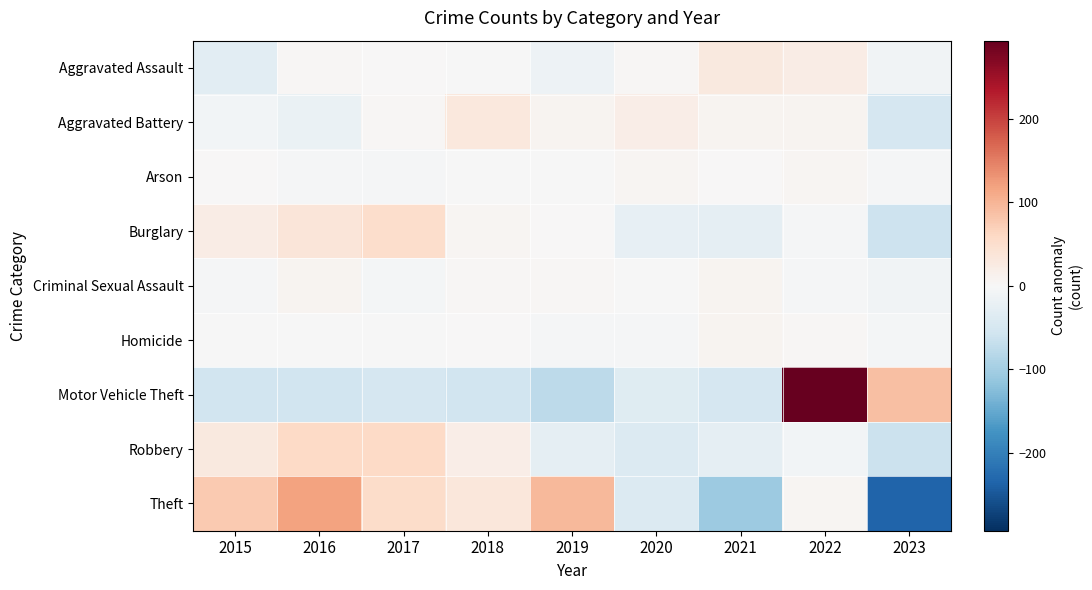

At 2017, list the series in order from smallest to largest.

Motor Vehicle Theft, Criminal Sexual Assault, Arson, Homicide, Aggravated Assault, Aggravated Battery, Burglary, Theft, Robbery